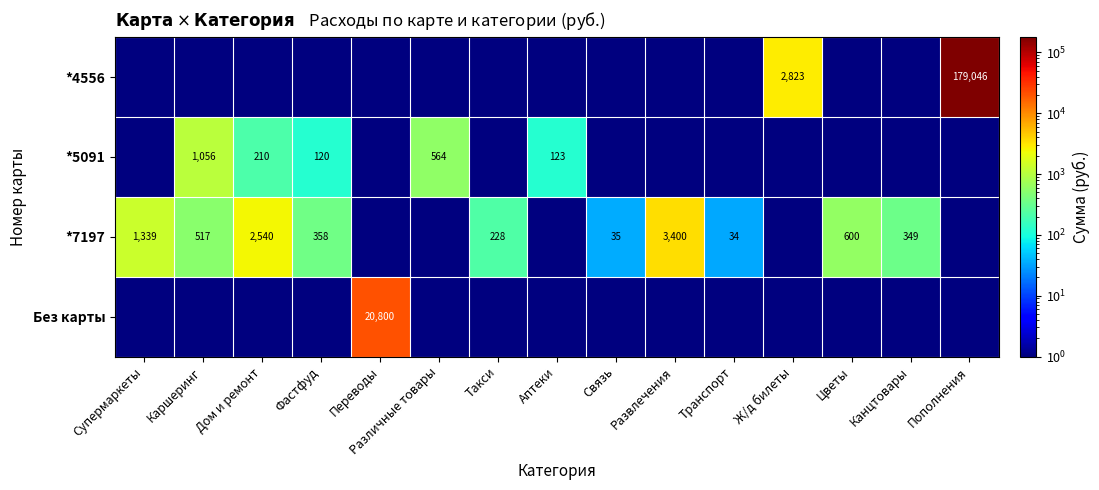

What is the difference between the *7197 values at Каршеринг and Супермаркеты?

822.0